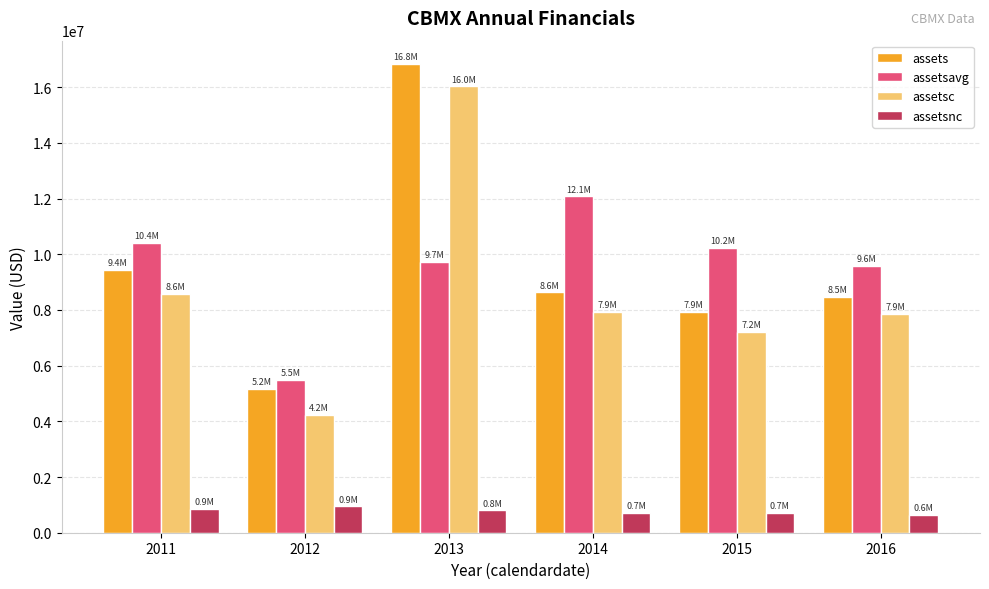

What is the average value of the assetsc series?

8637000